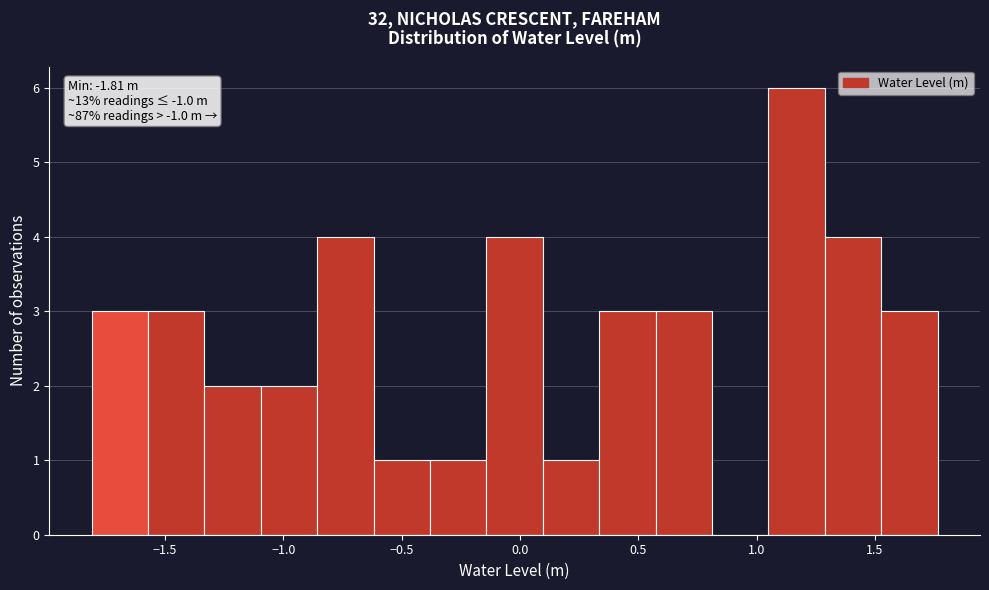

Over which range of the x-axis is the bar tallest?

1.05 to 1.30